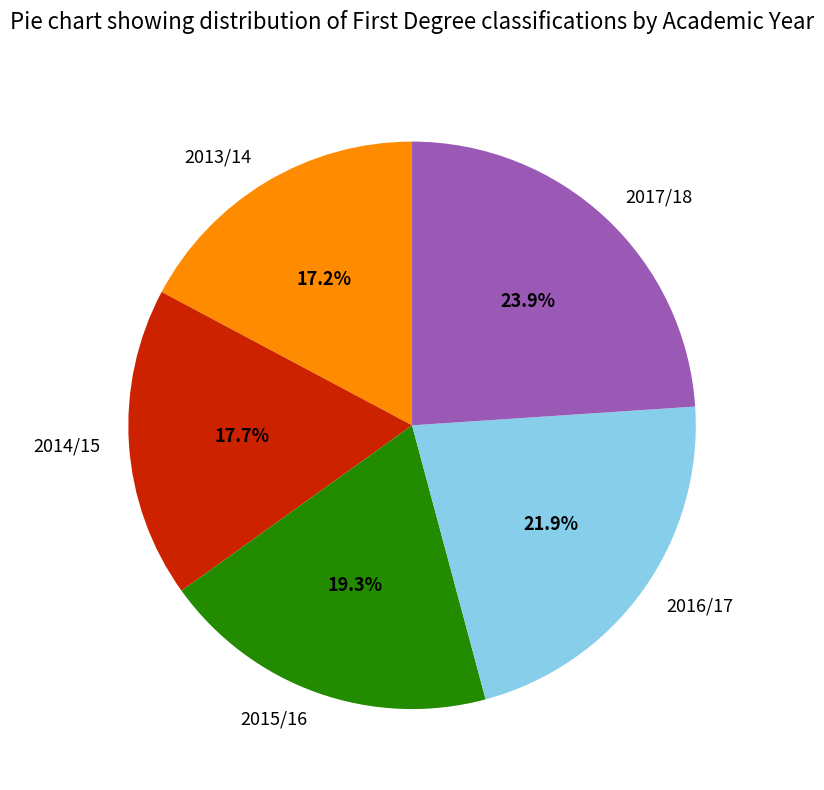

How much of the chart is everything except 2016/17?

78.1%